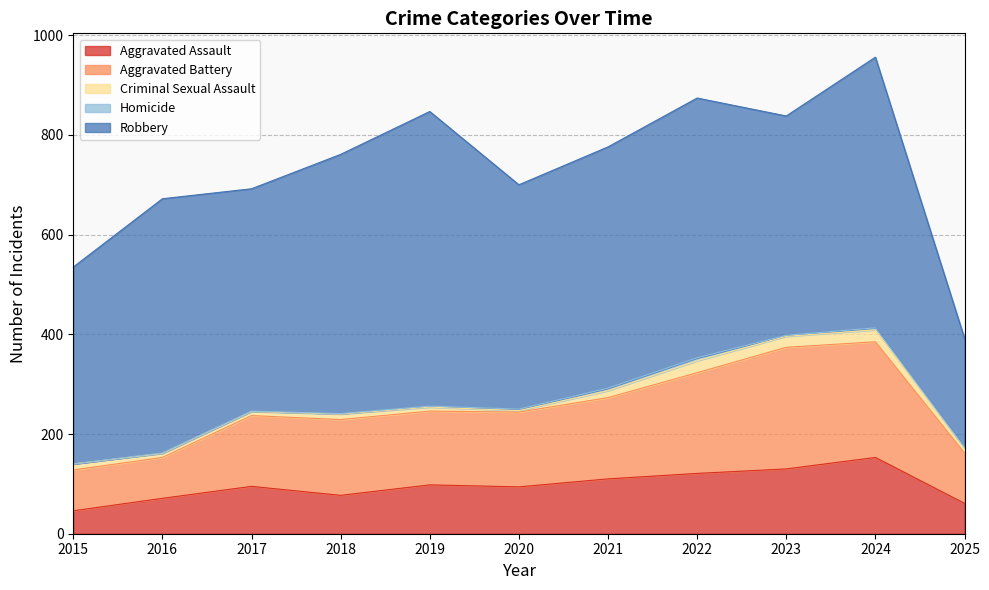

True or false: Criminal Sexual Assault and Aggravated Assault cross at least once.

False